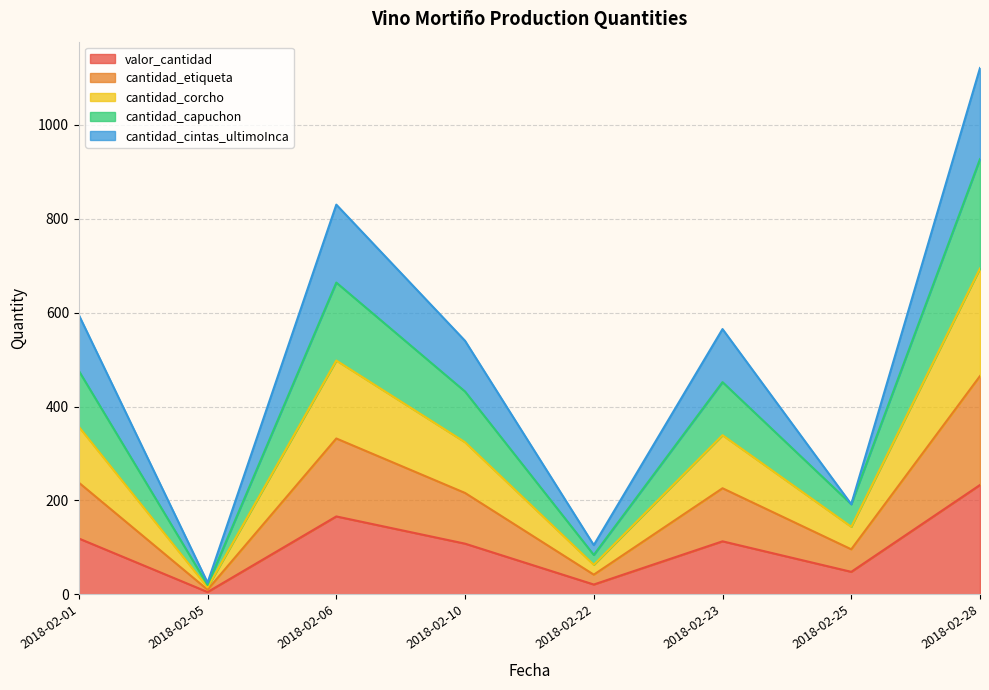

Does the chart display data point markers on the line(s)?

No